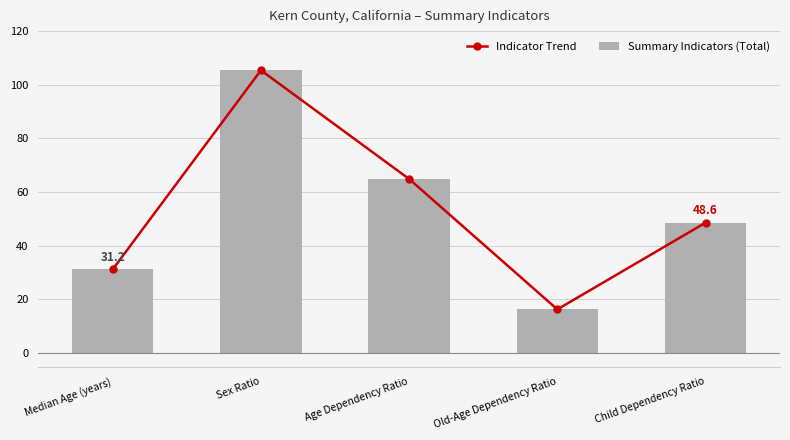

At which category is the sum across all series the highest?

Sex Ratio